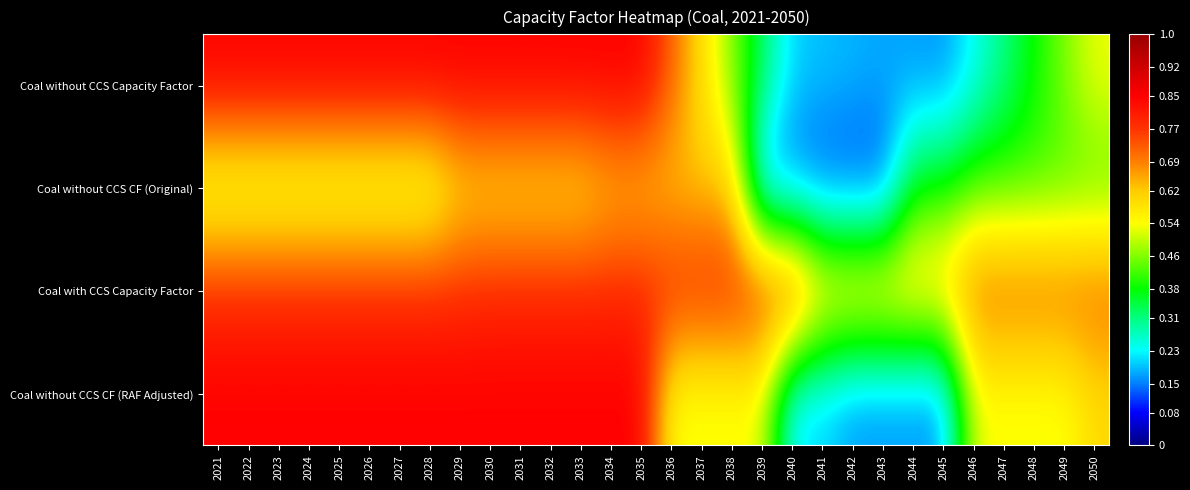

At which category is the sum across all series the highest?

2034